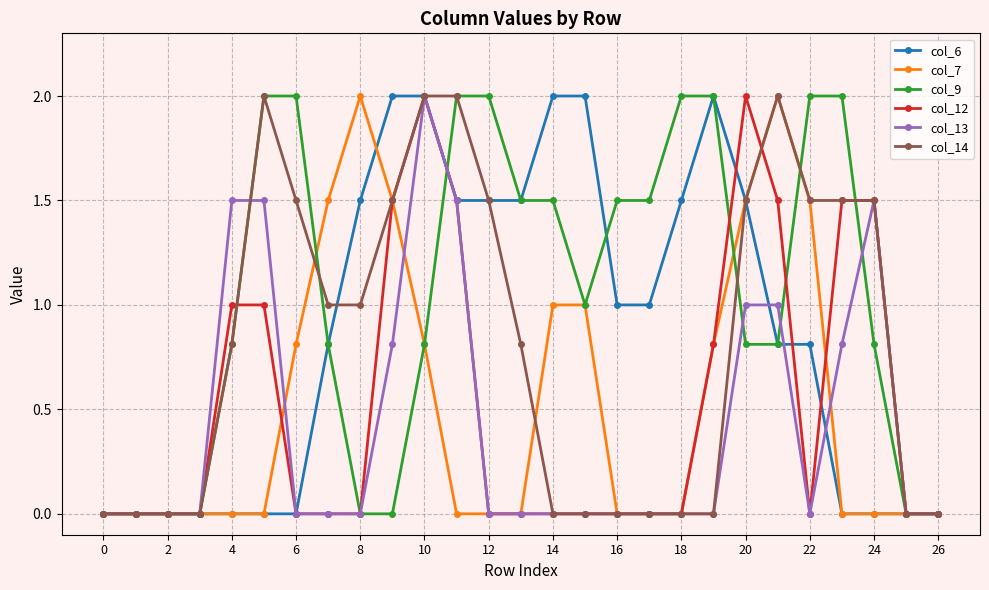

Which series has the largest total across all categories?

col_9